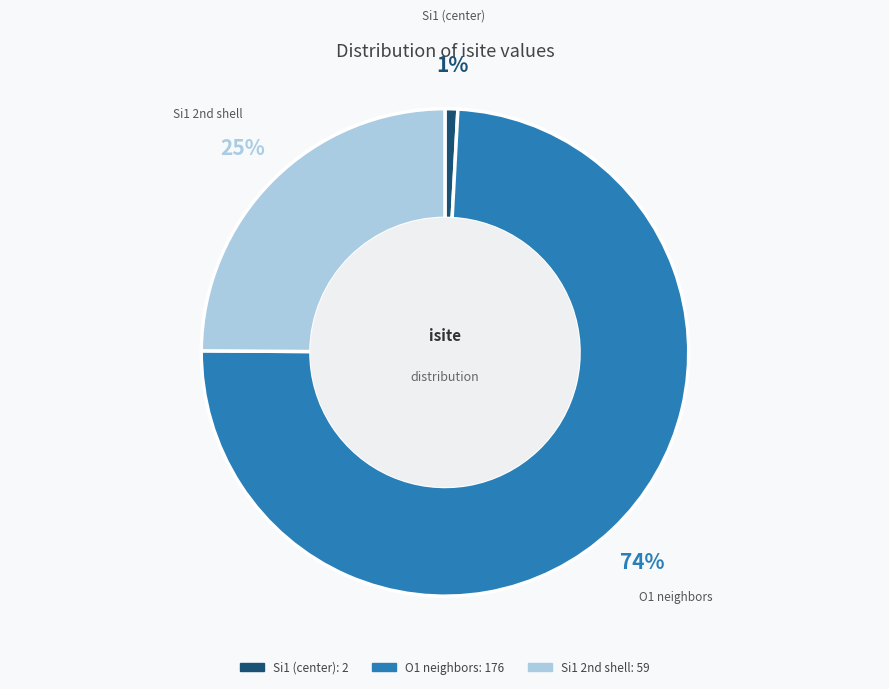

To the nearest percent, what is the difference between the largest and smallest slice percentages?

73%